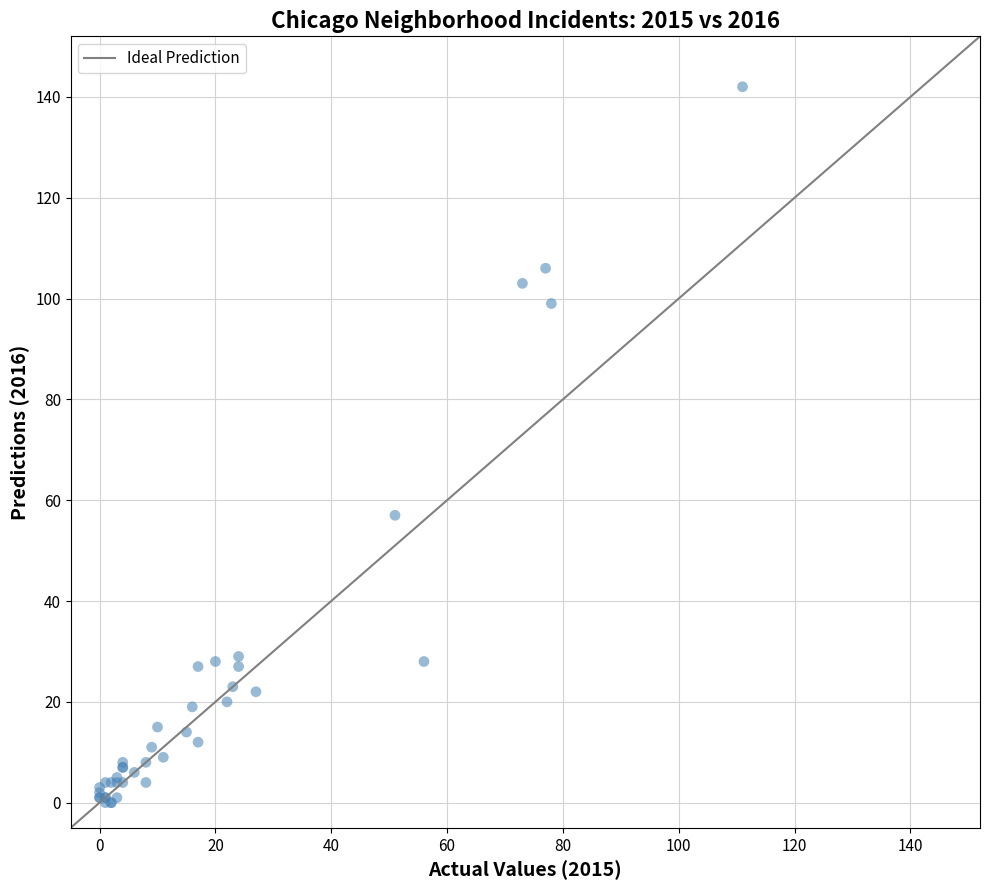

What Y value in the scatter plot is closest to 71?

57